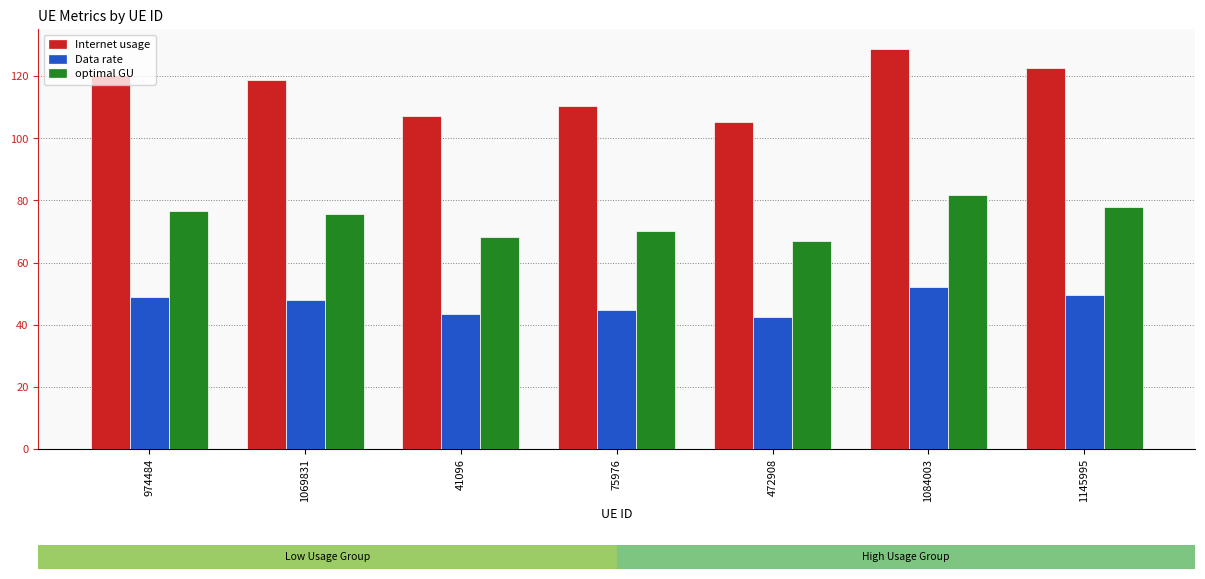

Where does the Internet usage series first go above 118?

974484